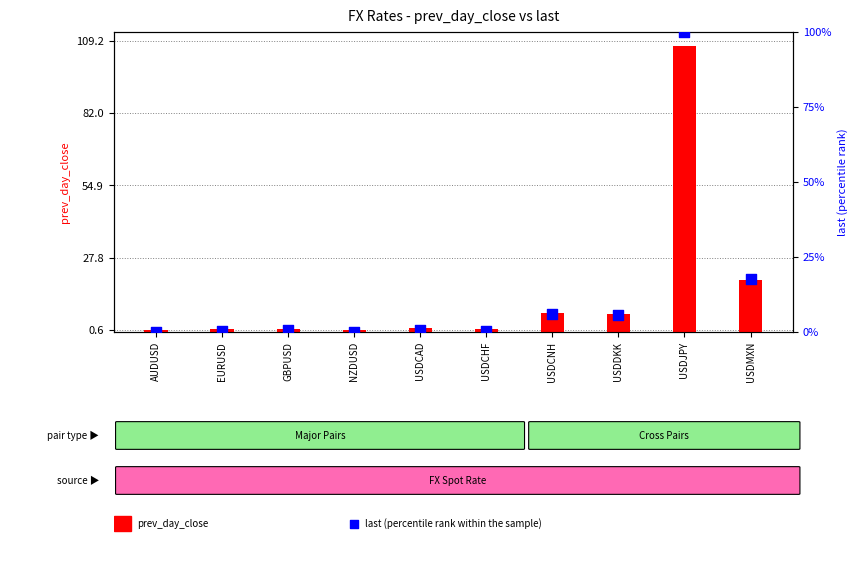

Which series has the largest total across all categories?

prev_day_close